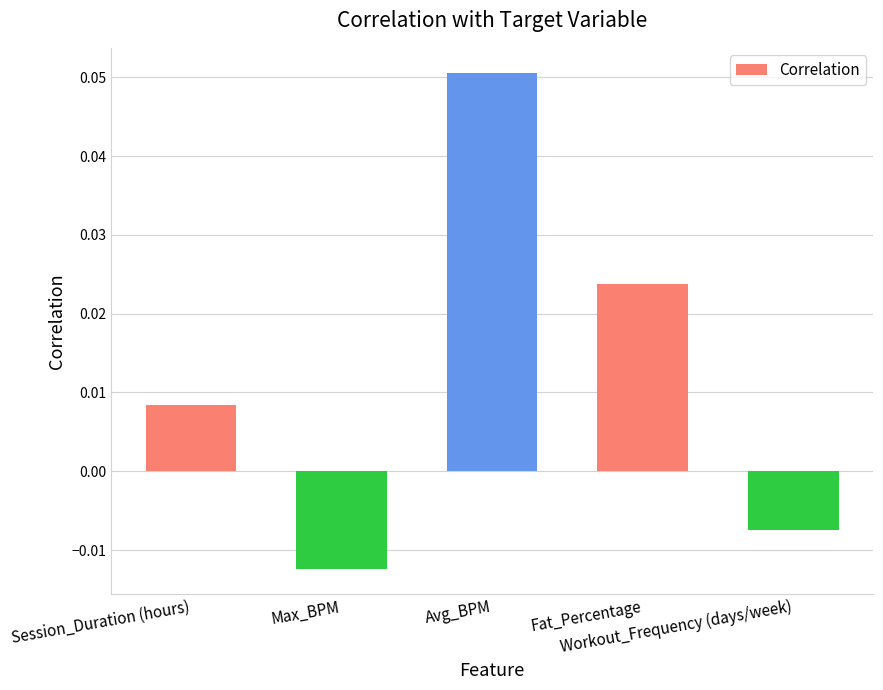

Count the values in the range 0 to 1.

3